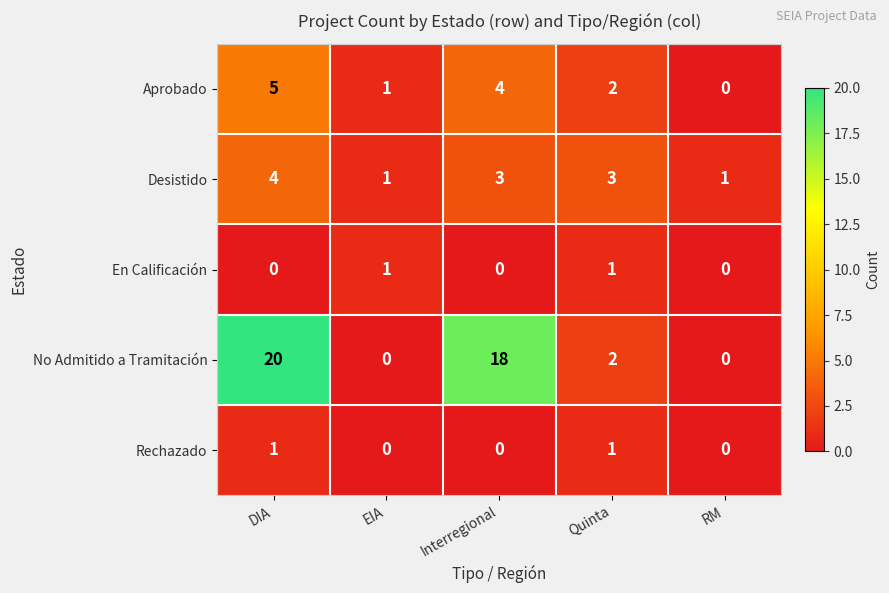

What is the difference between the highest and lowest values at Interregional?

18